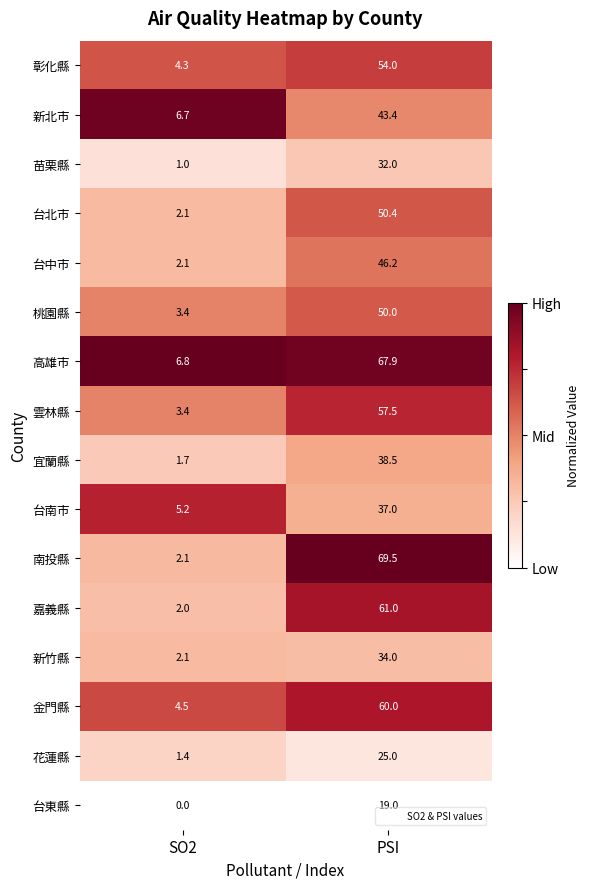

What is the sum of the 桃園縣 values at PSI and SO2?

53.4